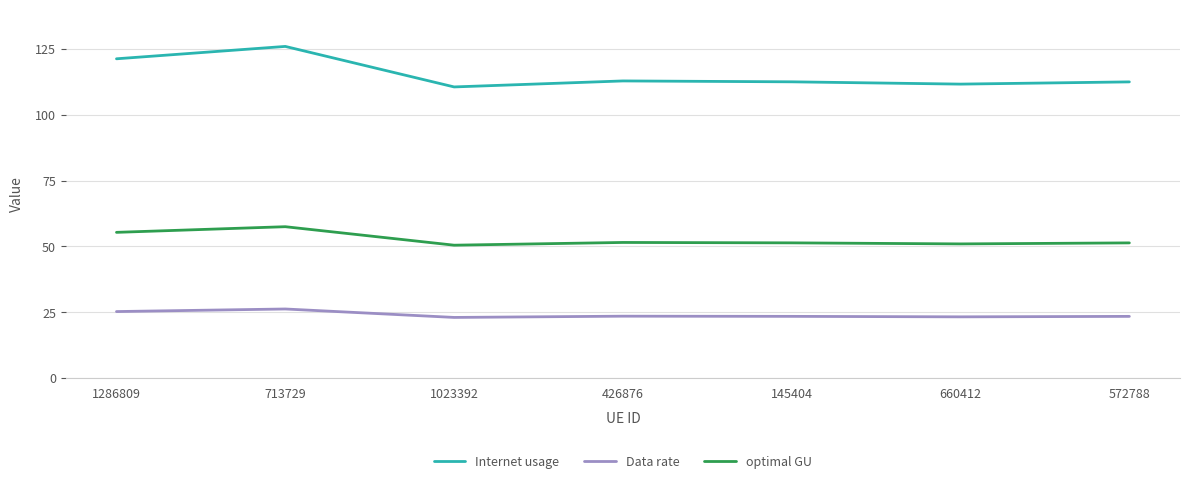

What are all the series names shown in the legend?

Internet usage, Data rate, optimal GU